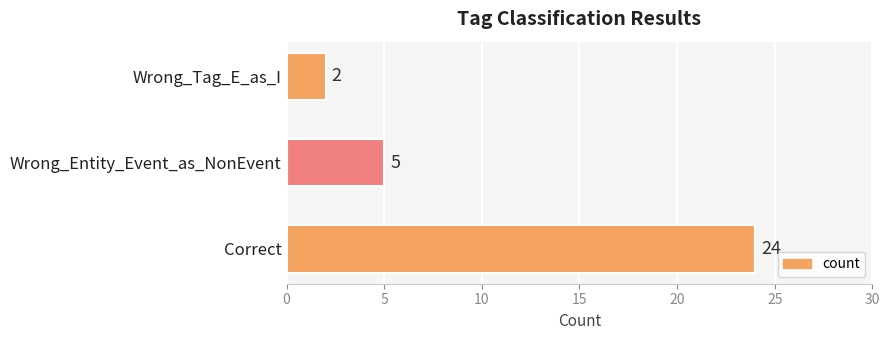

Reading bottom to top, list all the values displayed in this chart.

Correct=24	Wrong_Entity_Event_as_NonEvent=5	Wrong_Tag_E_as_I=2